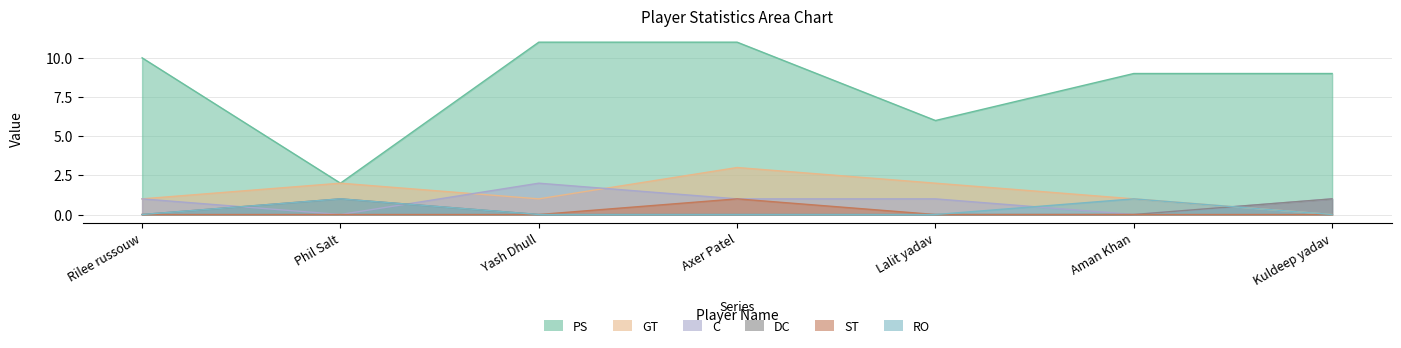

What position from the left is Axer Patel?

4